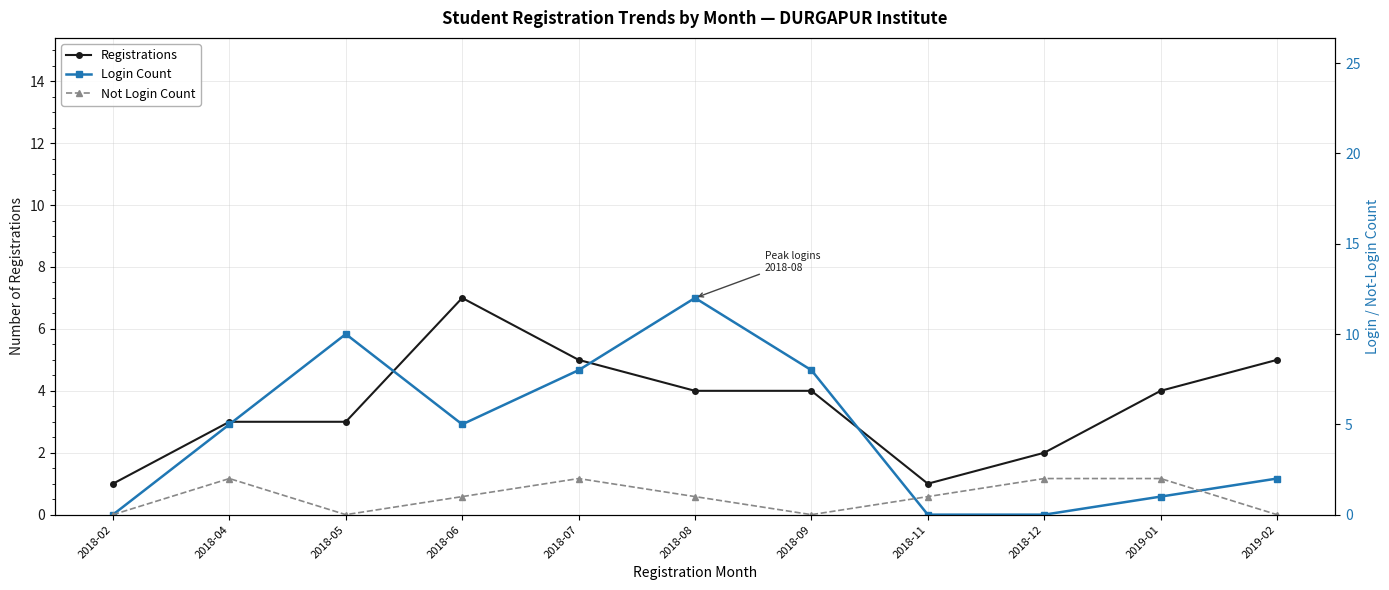

True or false: Registrations has a value of 1 at 2018-02.

True